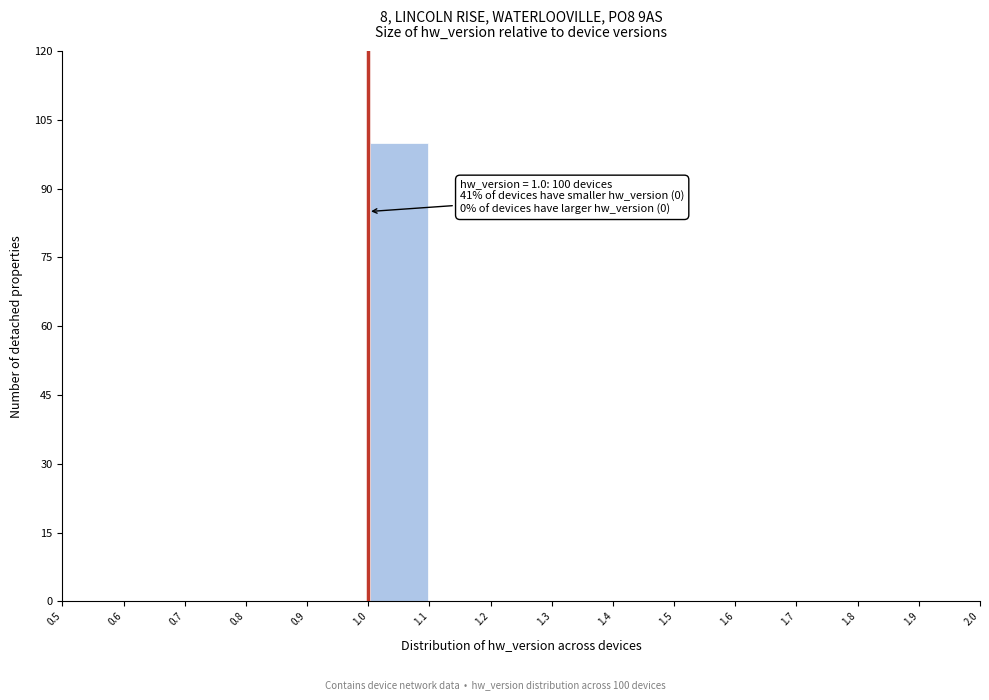

Which range on the x-axis has the tallest bar?

1.0 to 1.1